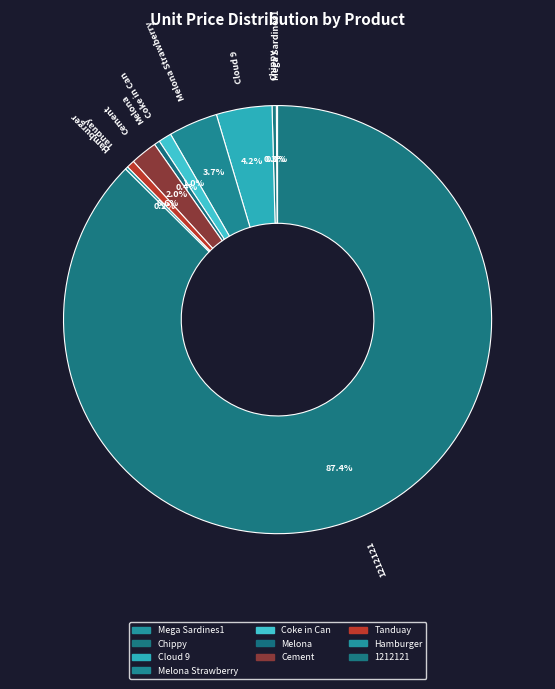

To the nearest percent, what is the average slice percentage?

10%